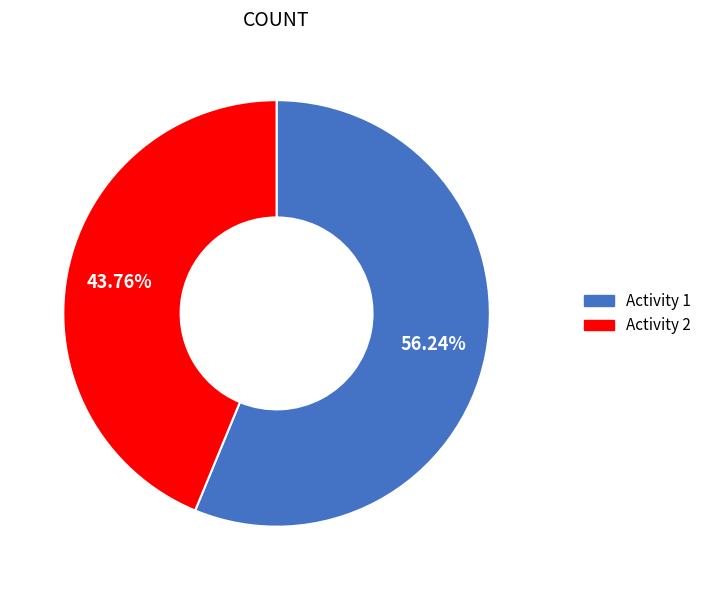

What is the ratio of the value at Activity 2 to the value at Activity 1?

0.8